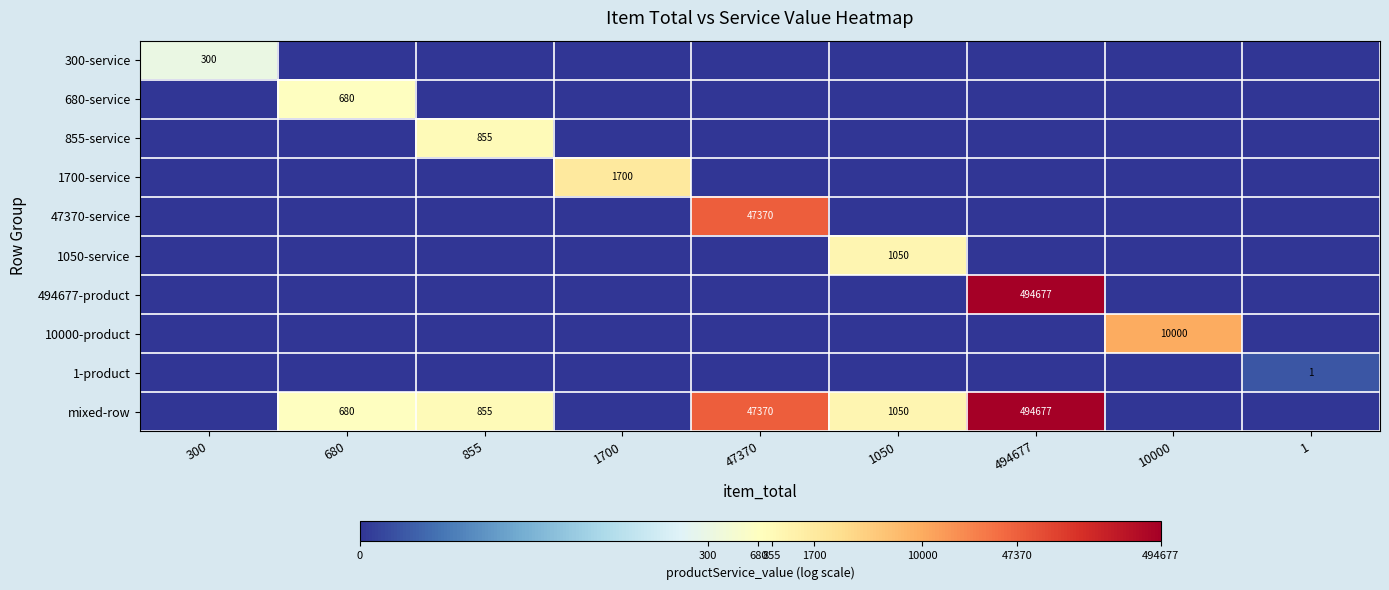

What is the difference between the mixed-row values at 47370 and 680?

46690